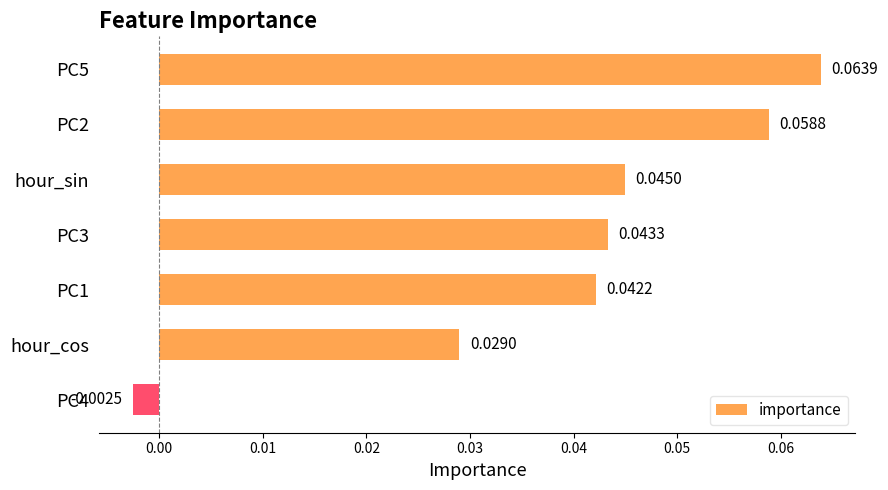

List the labels in order of value, smallest first.

PC4, hour_cos, PC1, PC3, hour_sin, PC2, PC5